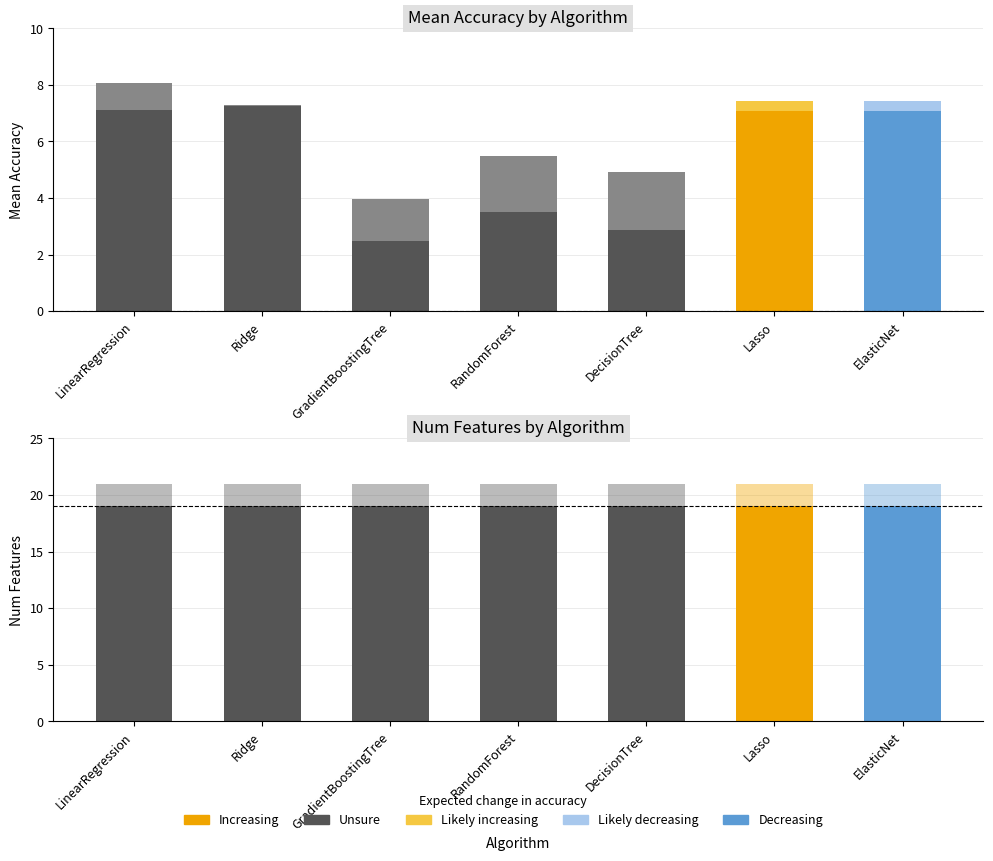

The value of accuracy_upper at DecisionTree is 4.9. True or false?

True